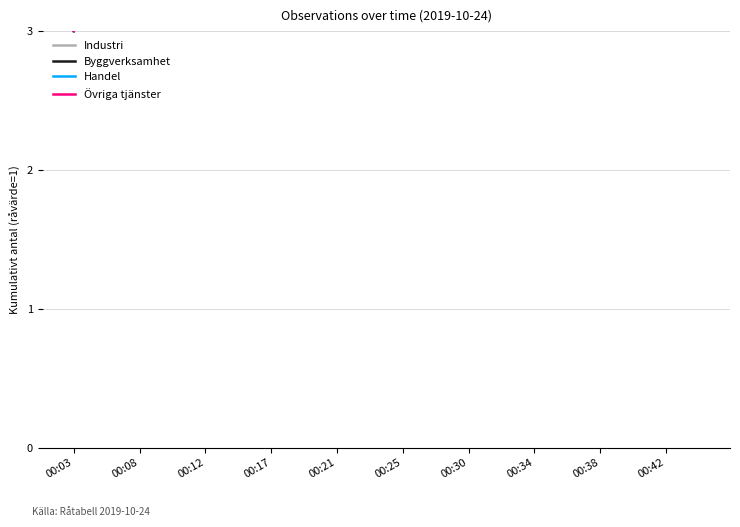

How many lines are shown in the chart?

4